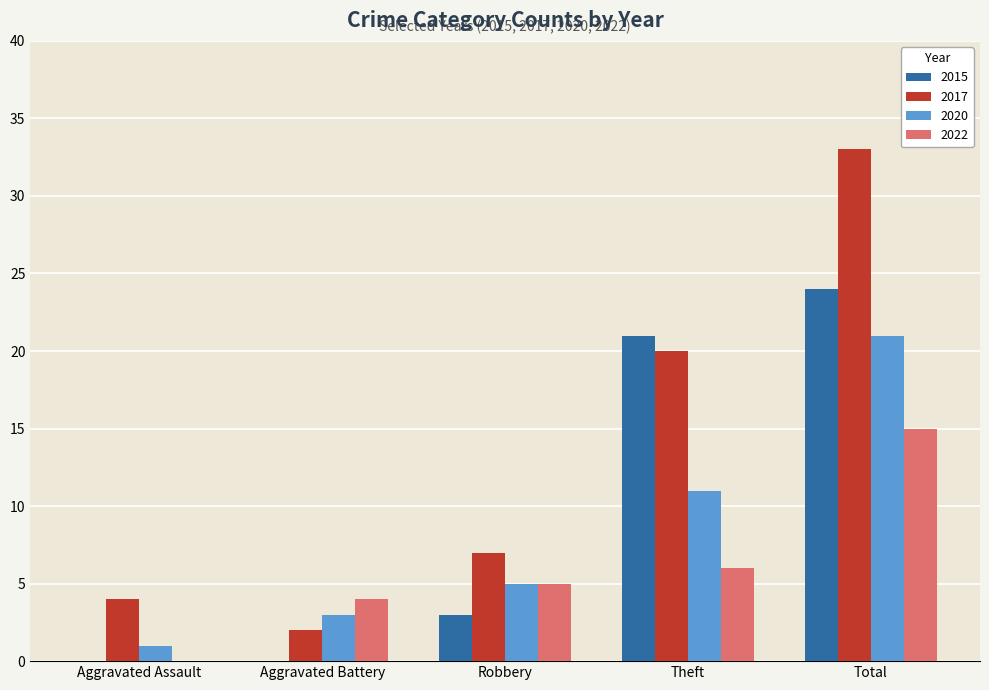

Between Aggravated Battery and Theft, which series saw the biggest shift?

2015